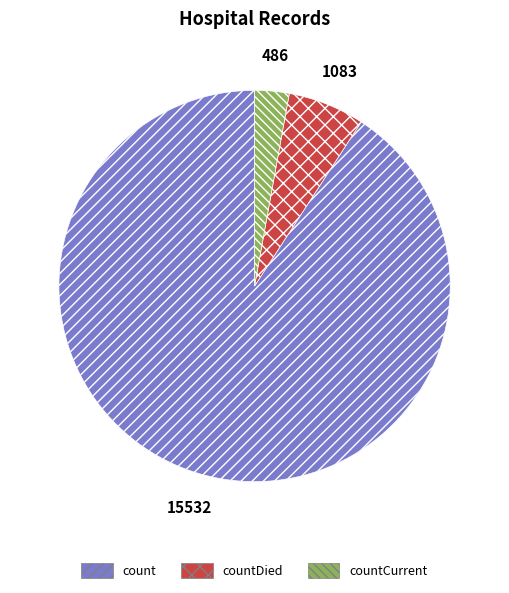

Does any single category account for the majority?

Yes